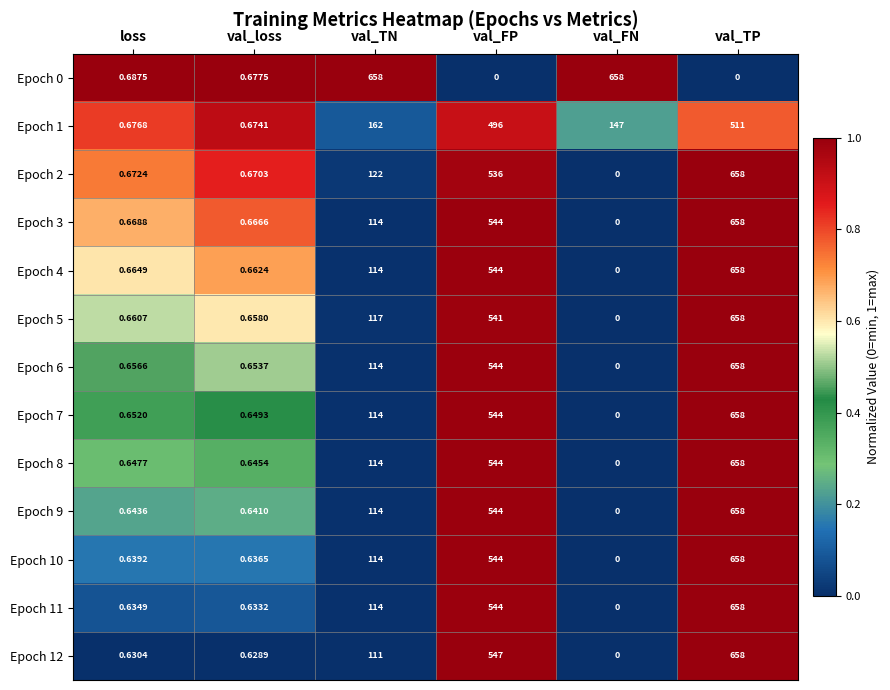

At which label does Epoch 10 reach its peak?

val_TP